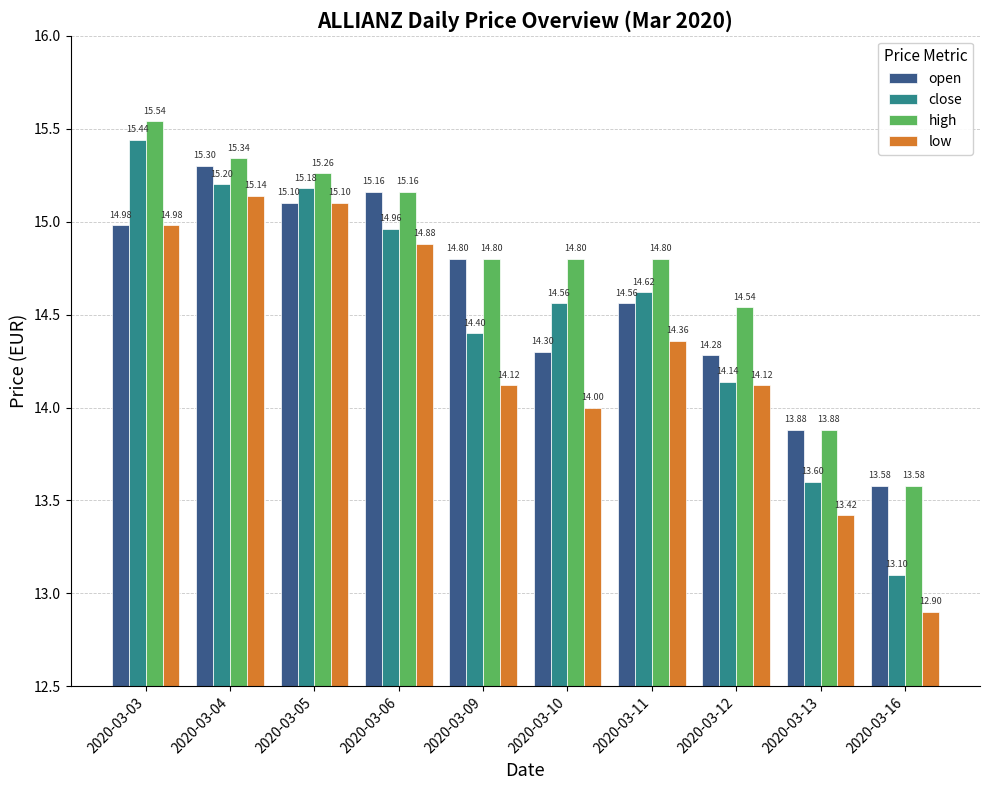

At 2020-03-12, list the series in order from largest to smallest.

high, open, close, low